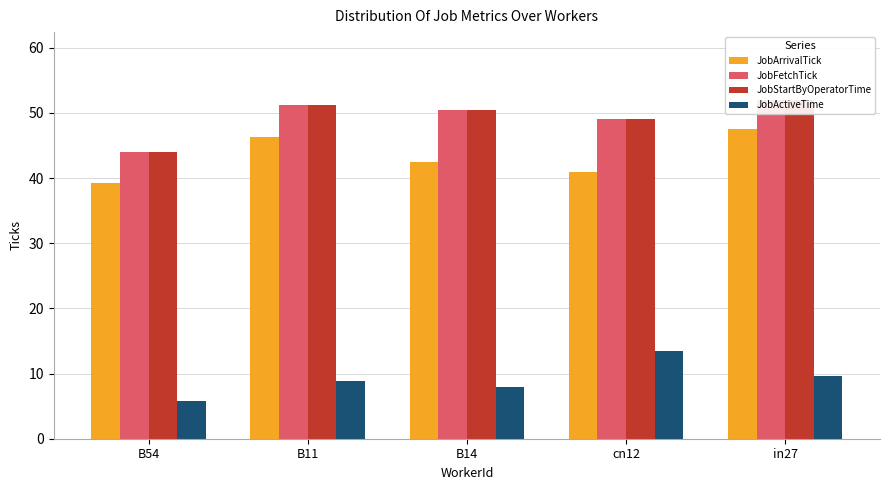

At cn12, list the series in order from largest to smallest.

JobFetchTick, JobStartByOperatorTime, JobArrivalTick, JobActiveTime